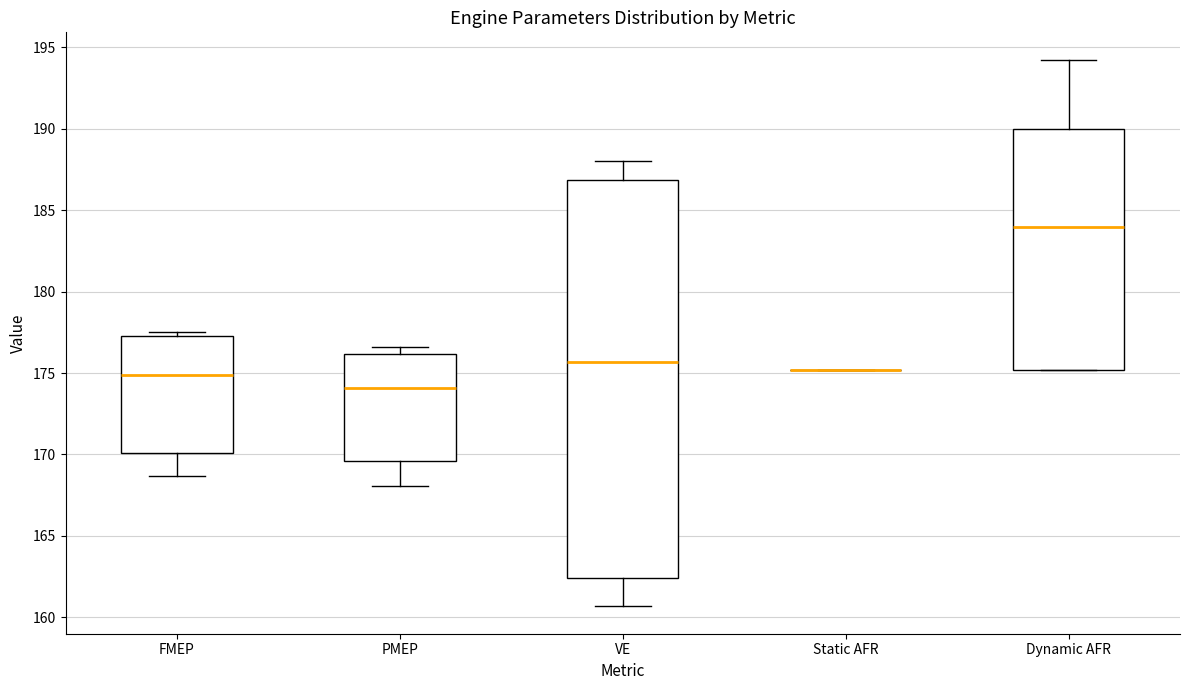

Reading left to right, read every box against the y-axis: the position of its median line, the range the box covers, and the ends of its whiskers. The values are not printed on the chart, so give them approximately, as read against the axis.

FMEP: median 175.0, box 170.0 to 177.0, whiskers 168.5 to 177.5
PMEP: median 174.0, box 169.5 to 176.0, whiskers 168.0 to 176.5
VE: median 175.5, box 162.5 to 187.0, whiskers 160.5 to 188.0
Static AFR: box collapsed to a line at 175.0, whiskers 175.0 to 175.0
Dynamic AFR: median 184.0, box 175.0 to 190.0, whiskers 175.0 to 194.0